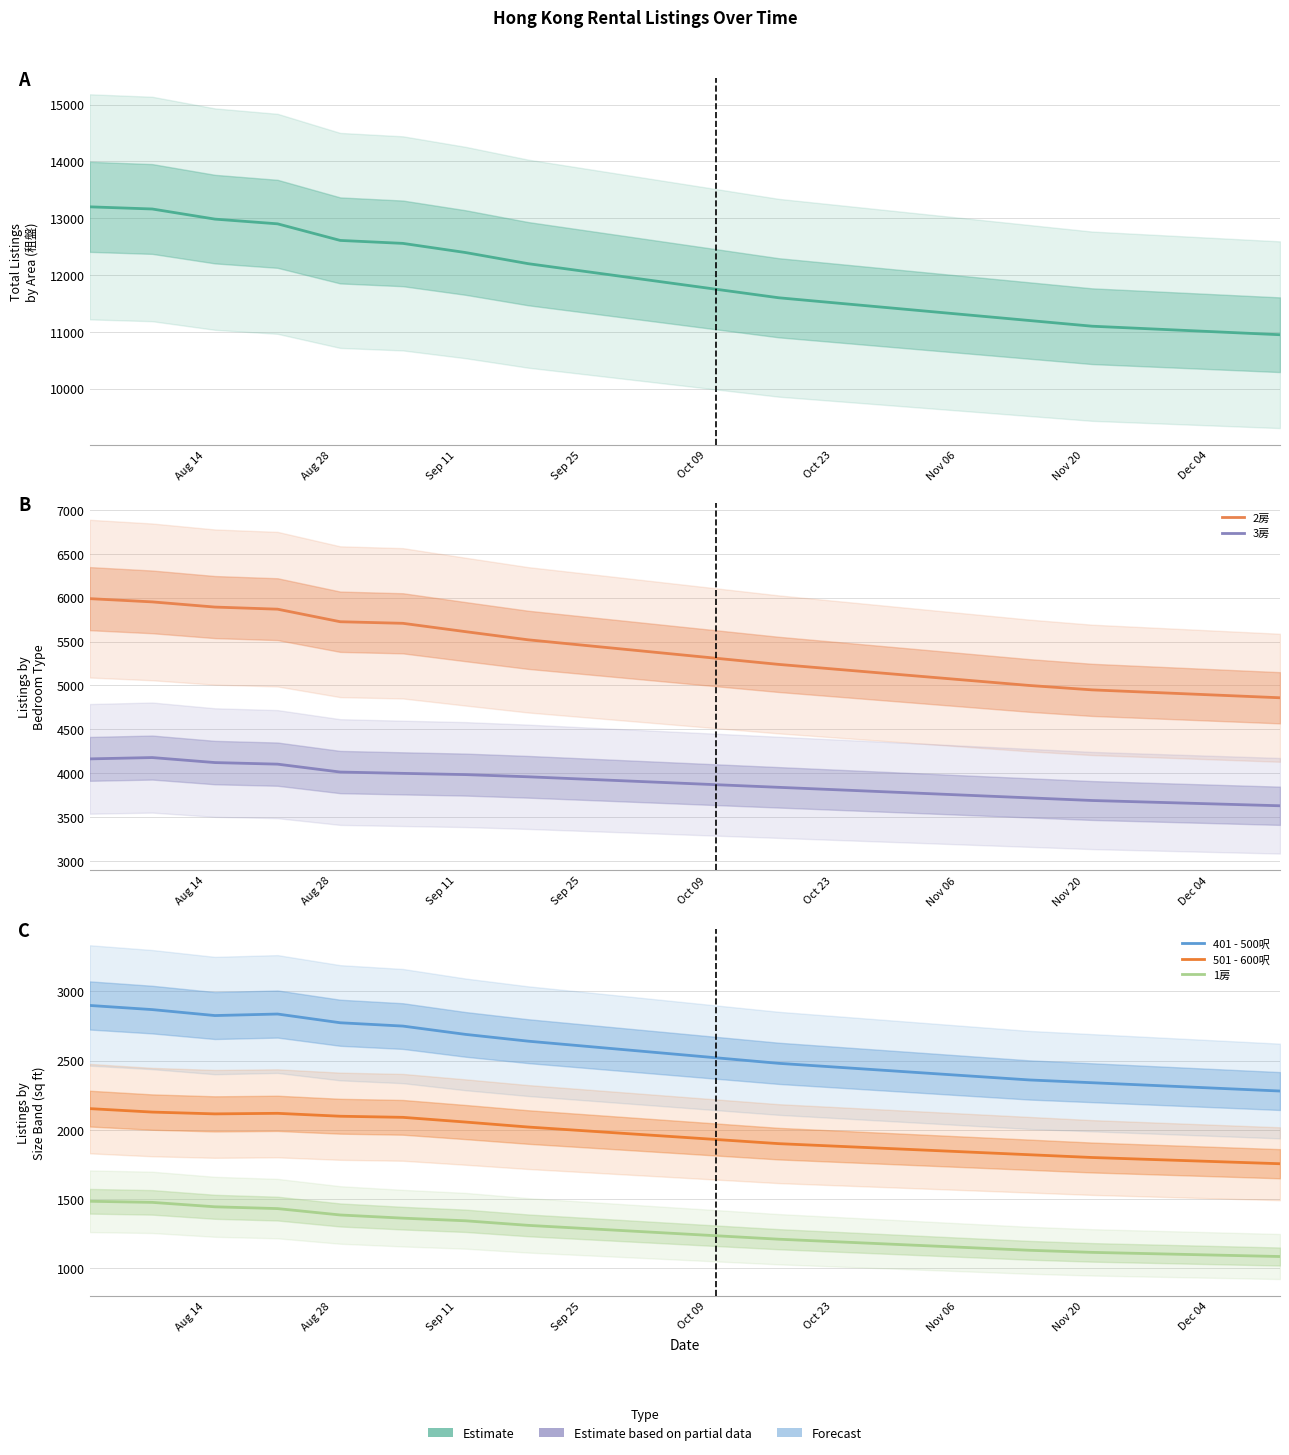

True or false: 501 - 600呎 and 1房 cross at least once.

False